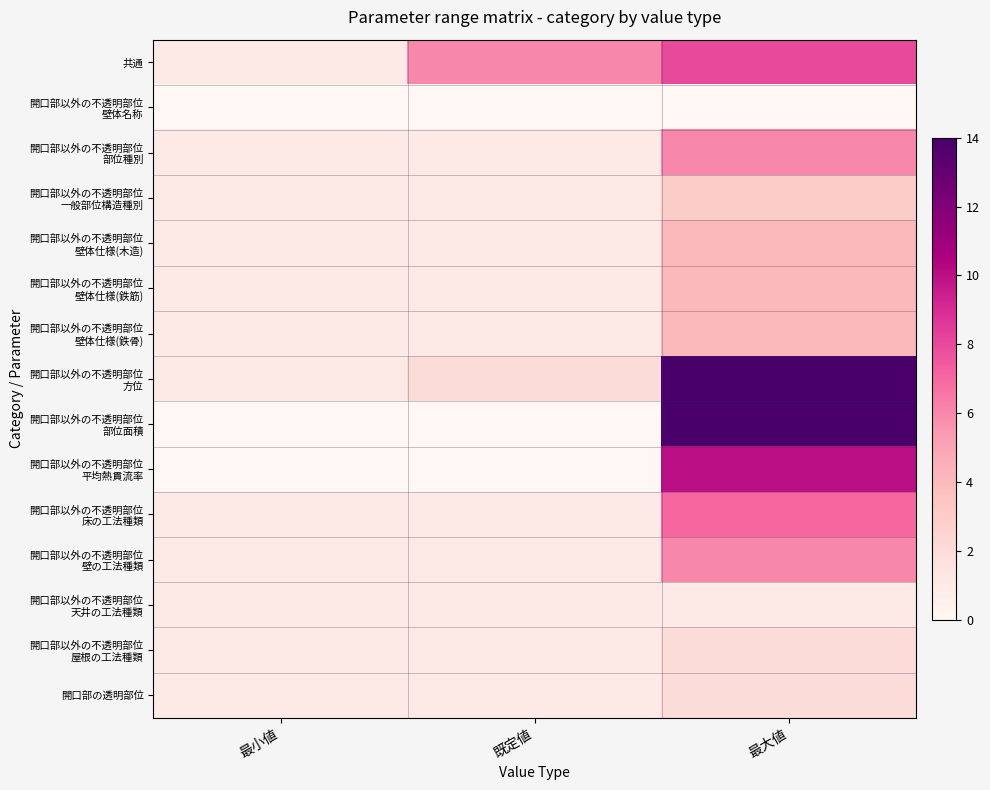

Between 最大値 and 最小値, which is larger?

最大値